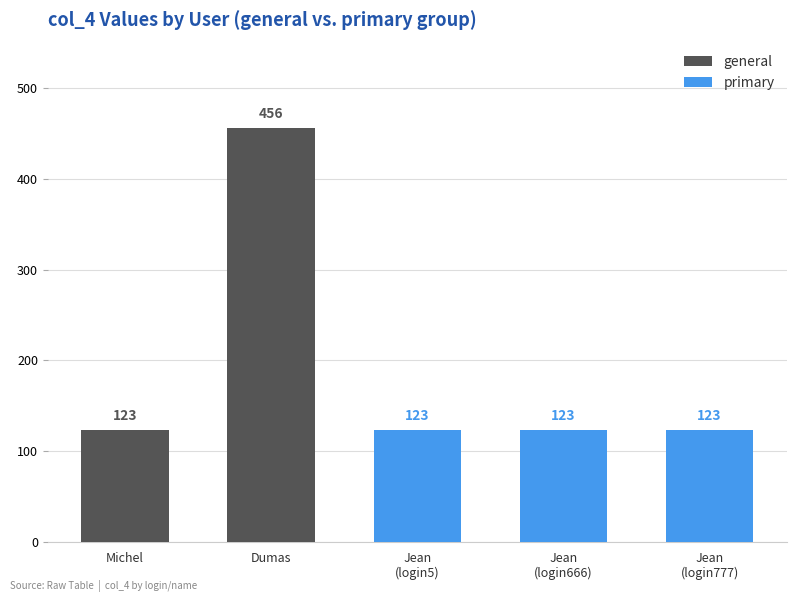

Approximately how many times larger is the value at Jean compared to Michel?

1.0